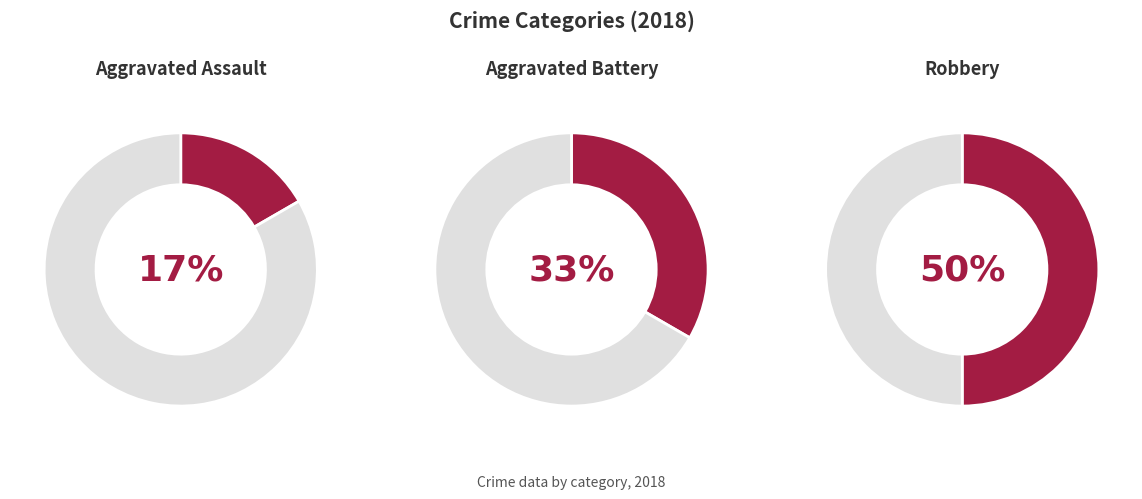

The Aggravated Assault slice represents 10% of the pie. True or false?

False